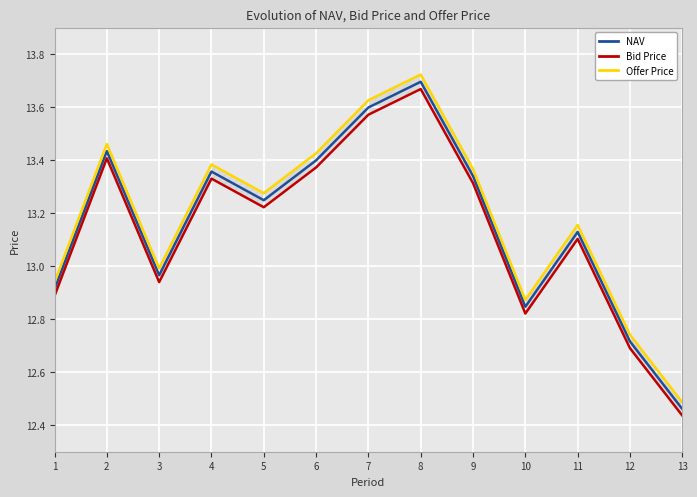

In NAV, how many points are higher than both neighbors (excluding endpoints)?

4